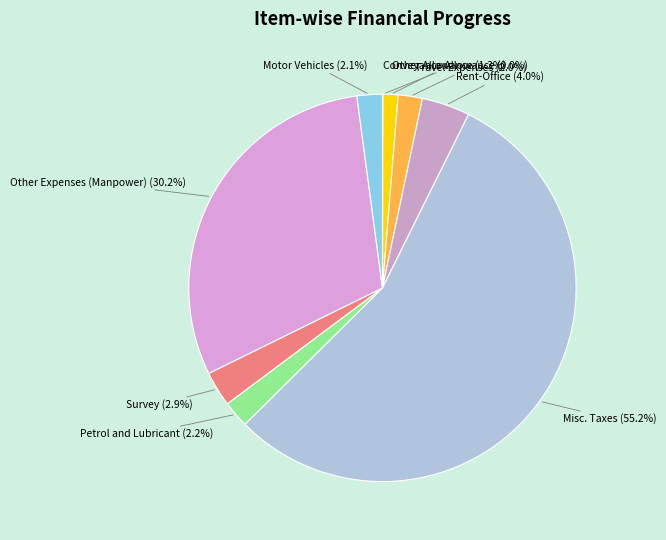

Do Travel Expenses and Other Expenses (Manpower) together represent more than half of the pie?

No